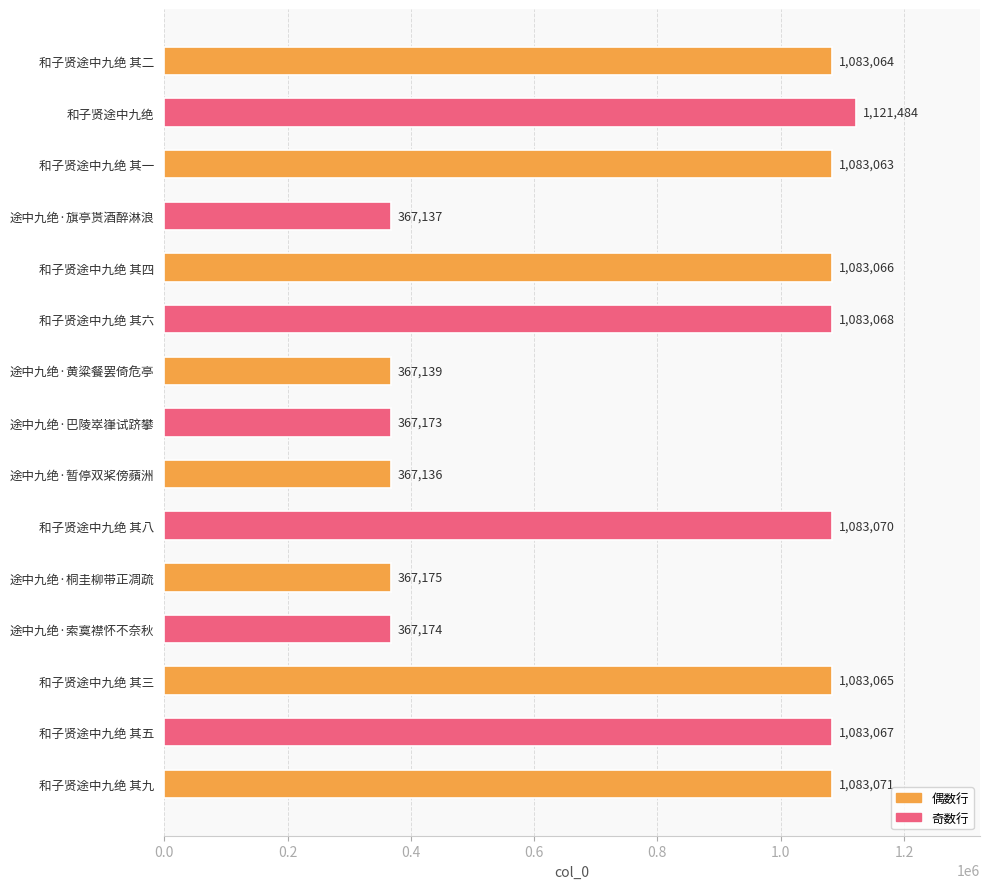

What is the difference between the second highest and second lowest values?

715934